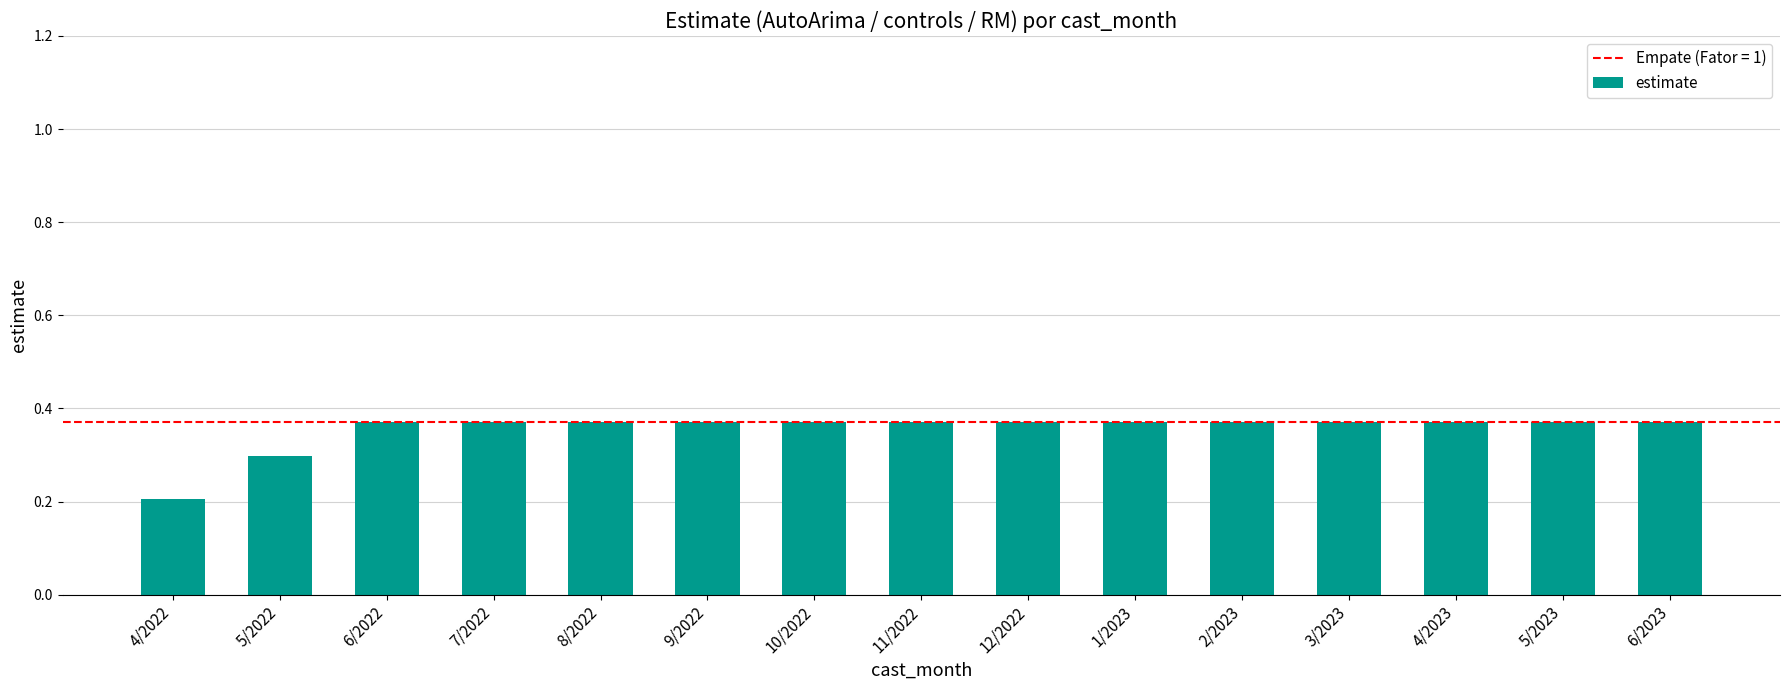

At which category does the chart reach its minimum across all series?

4/2022